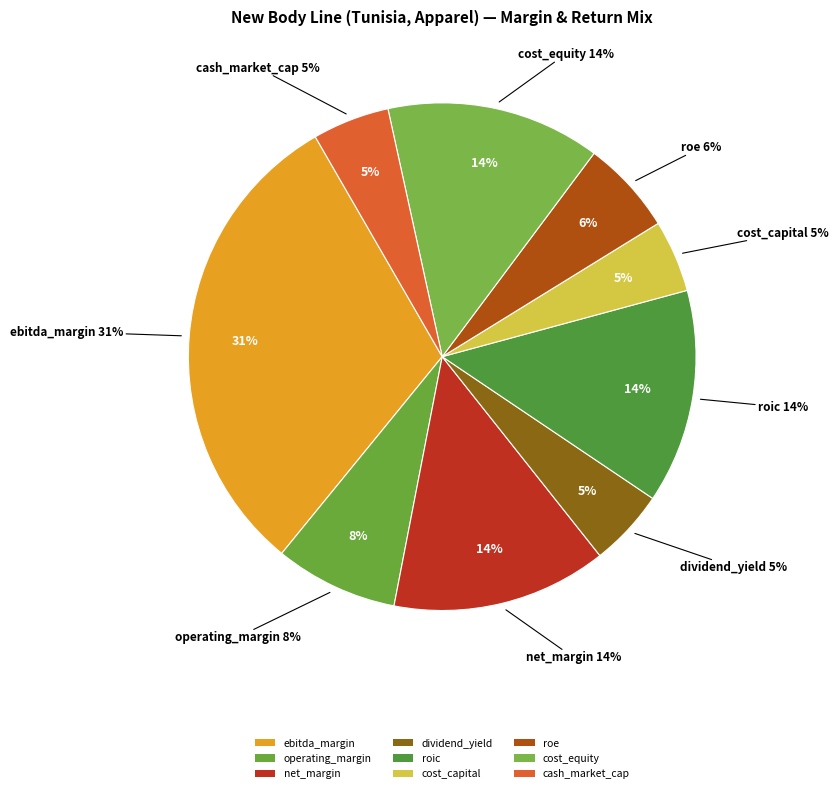

How many segments does this pie chart have?

9